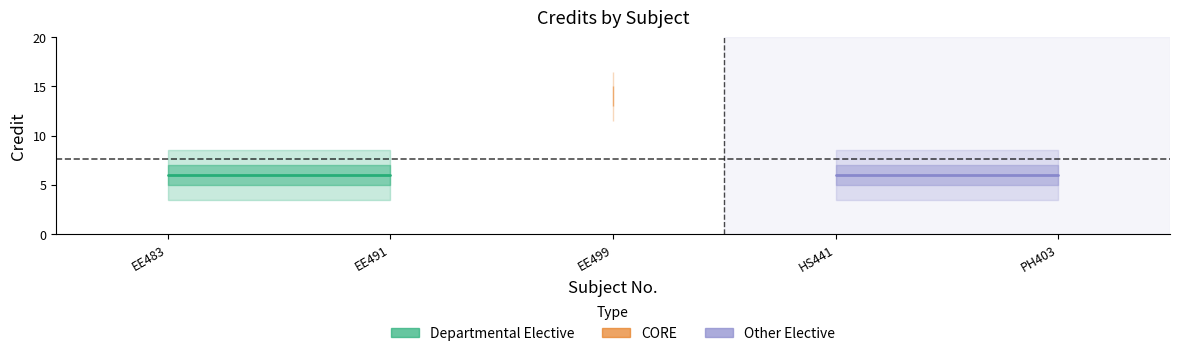

Is it true that the value at PH403 is 3?

False